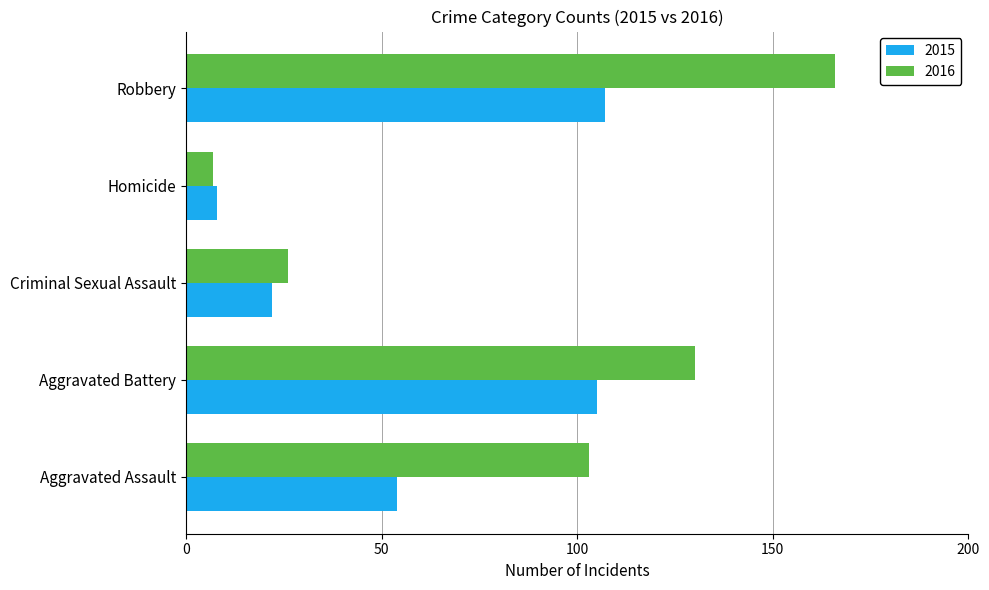

What is the difference between the 2016 values at Robbery and Criminal Sexual Assault?

140